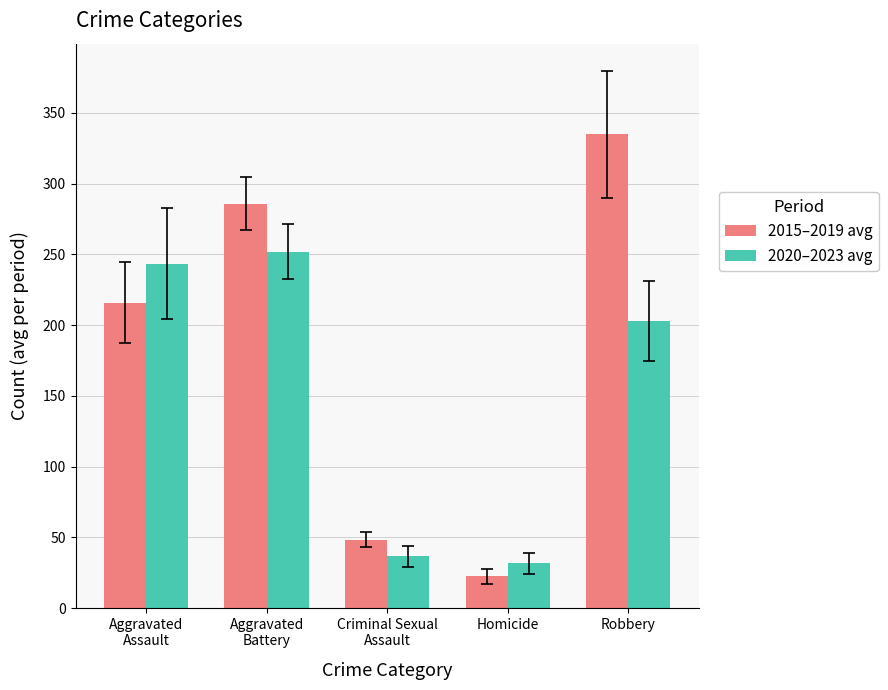

What is the maximum value shown in the chart?

334.8